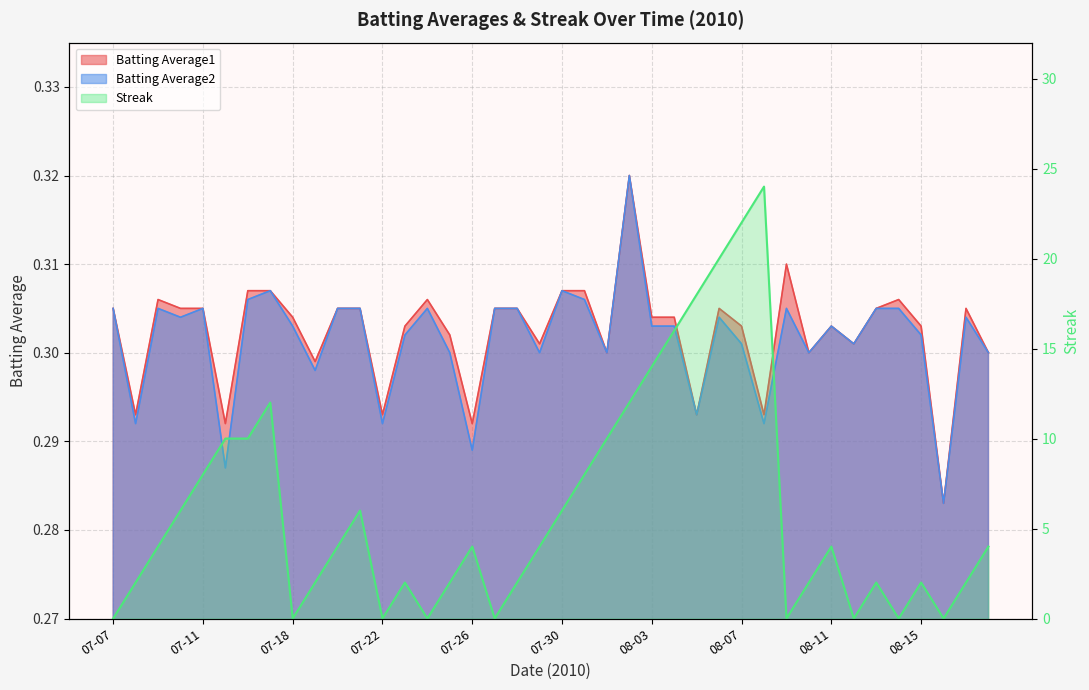

At which label does Batting Average2 reach its minimum?

08-16